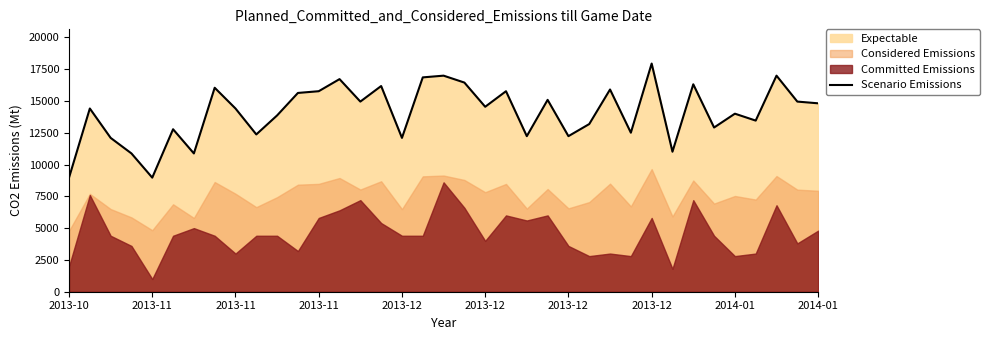

What is the change in value from 12 to 19?

+679.5